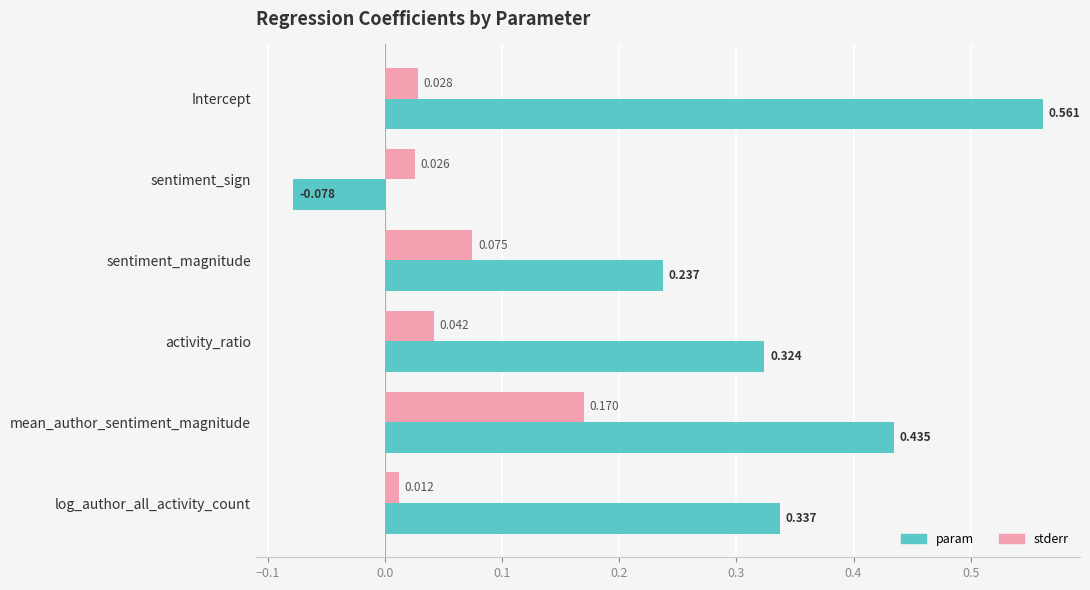

At which label is stderr closest to 0?

log_author_all_activity_count